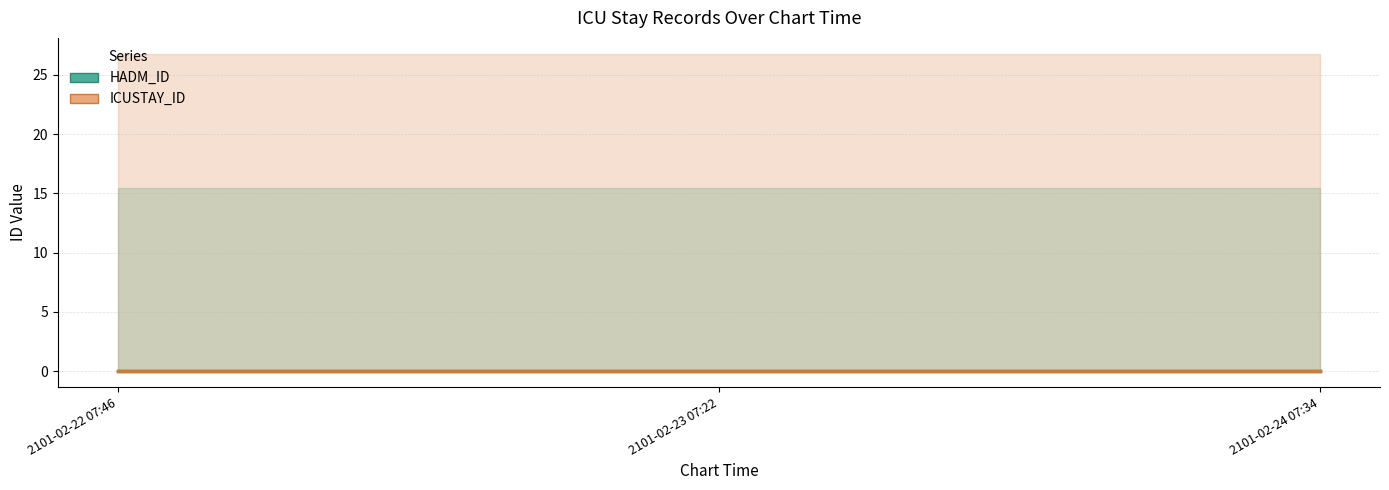

Does the chart display data point markers on the line(s)?

No